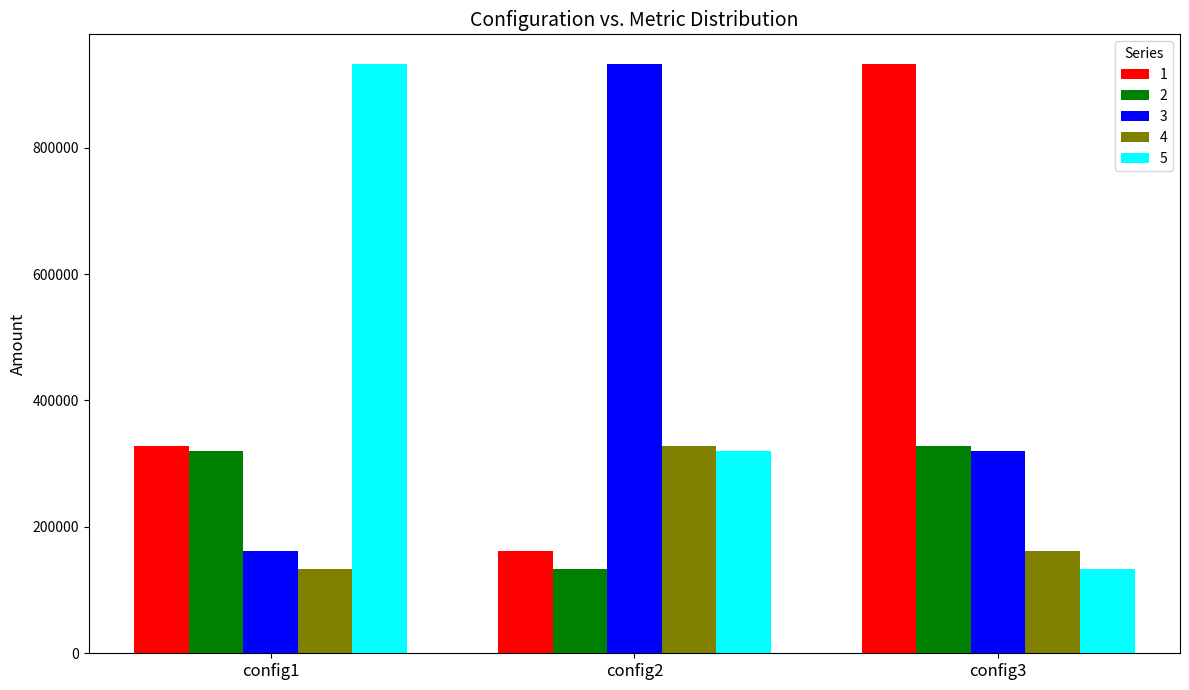

Is it true that 1 equals 932598 at config3?

True